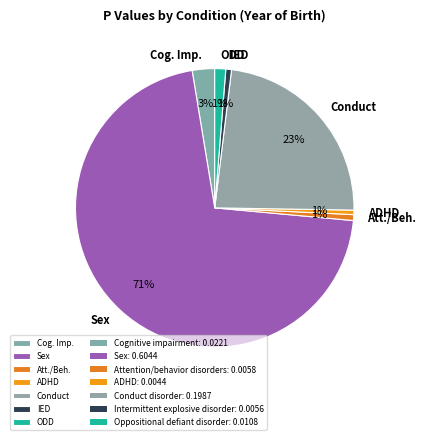

Is the sum of Conduct and Sex greater than half?

Yes